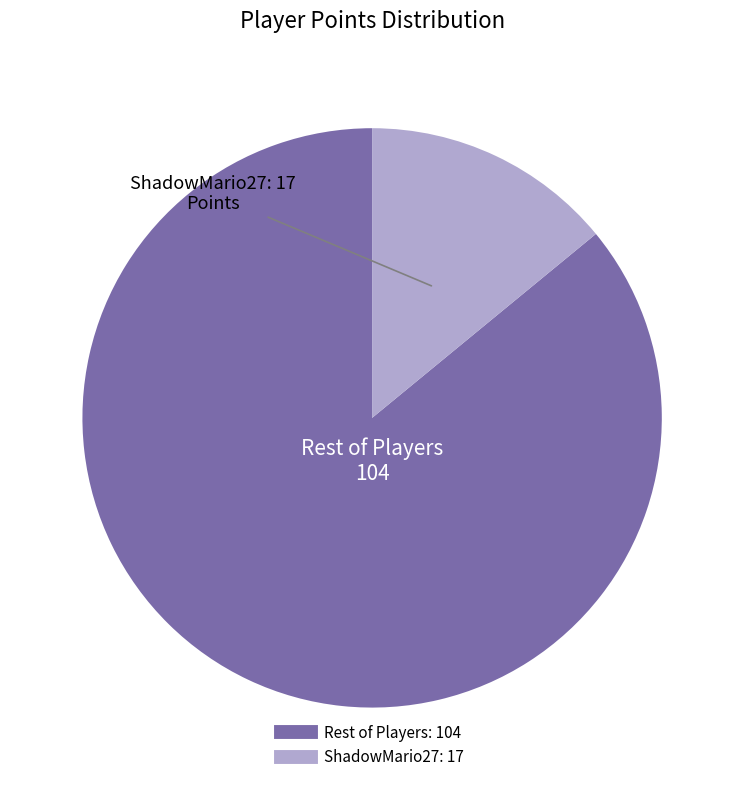

Is there a majority slice in this chart?

Yes